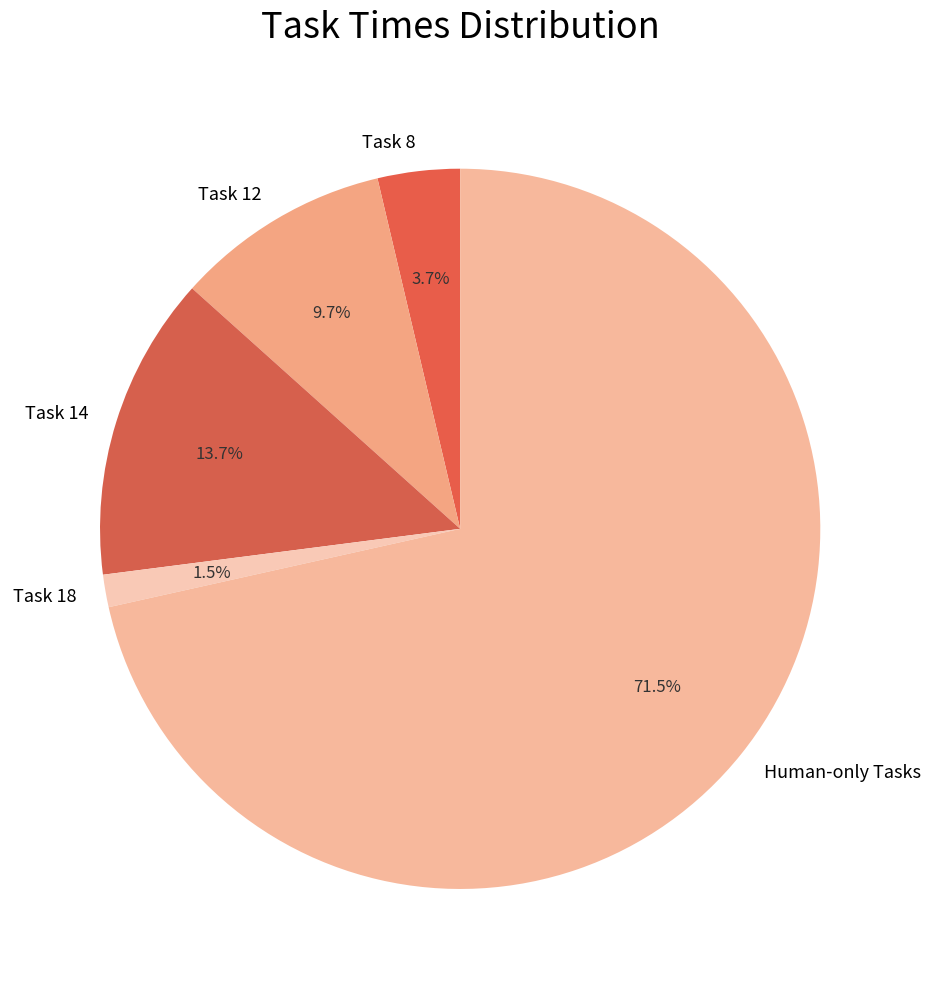

Rank the categories by value from highest to lowest.

Human-only Tasks, Task 14, Task 12, Task 8, Task 18